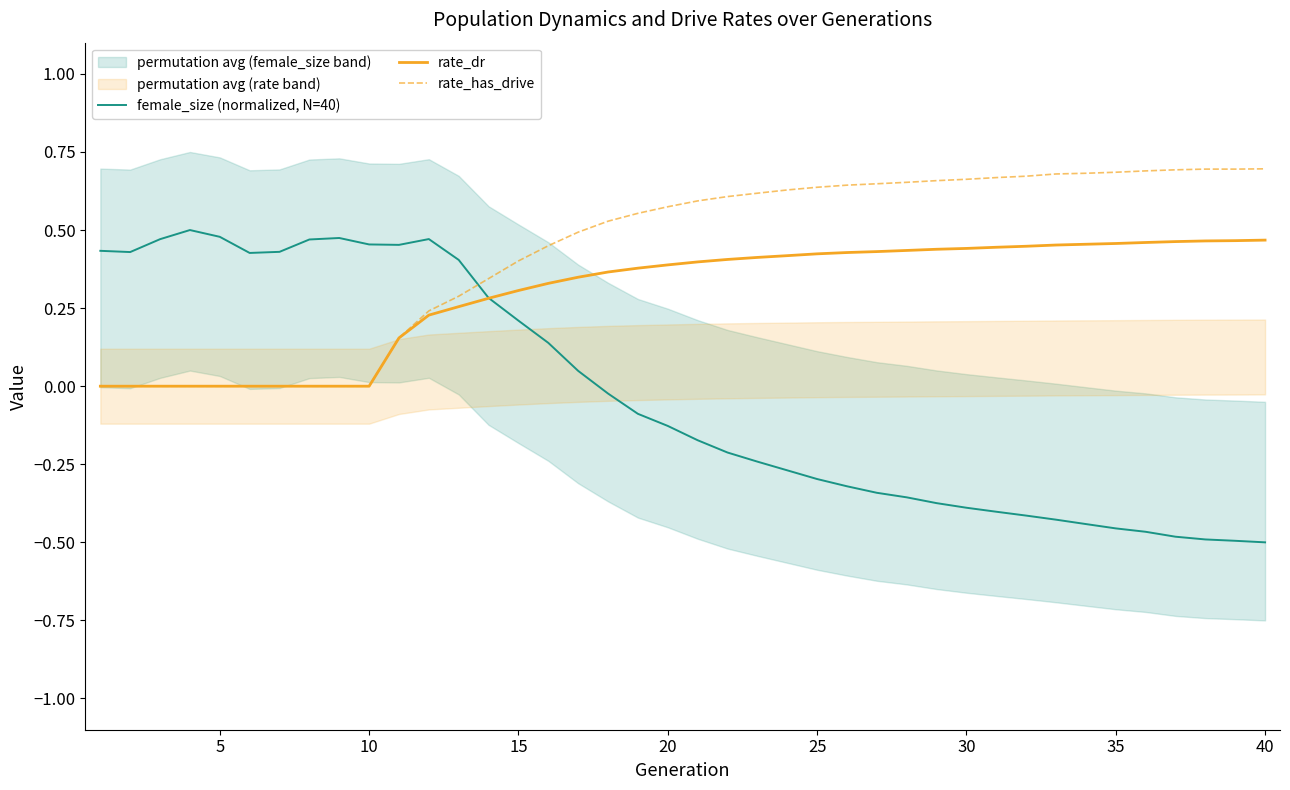

After their last crossing, which series has the higher values: female_size (normalized, N=40) or rate_has_drive?

rate_has_drive